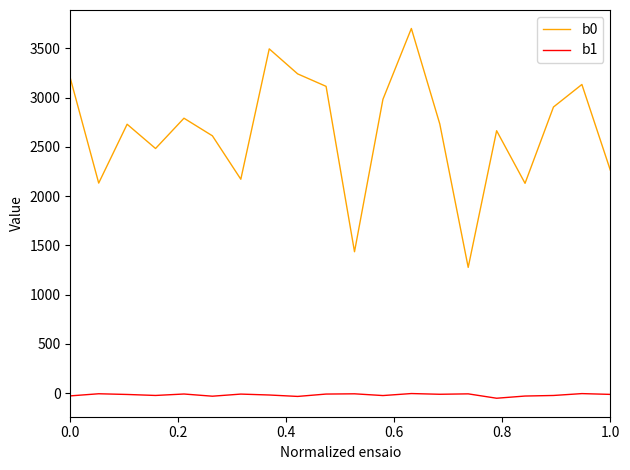

Rank the series by their maximum value, from lowest to highest.

b1, b0